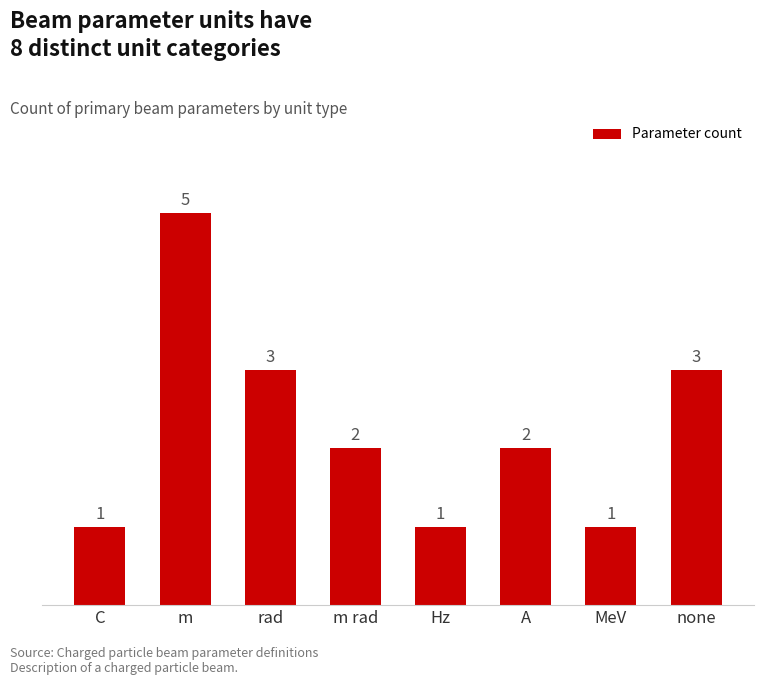

The chart shows a value of 0 at m rad. True or false?

False